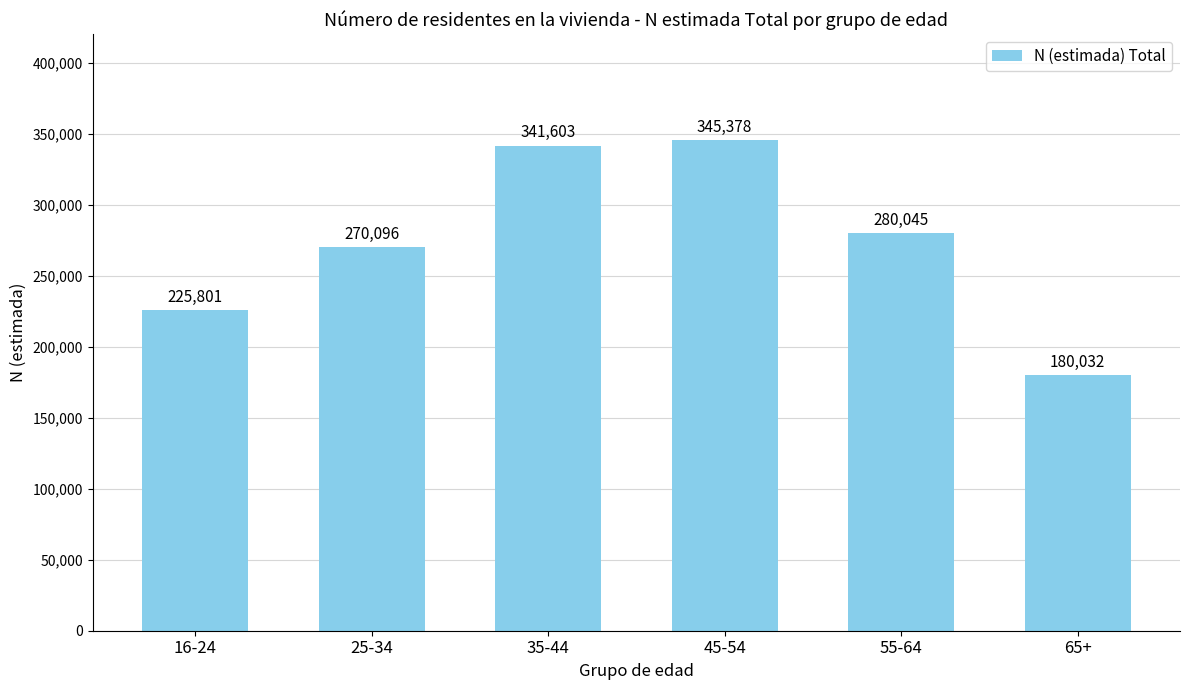

Reading left to right, transcribe all the data shown in this chart.

16-24=225801	25-34=270096	35-44=341603	45-54=345378	55-64=280045	65+=180032